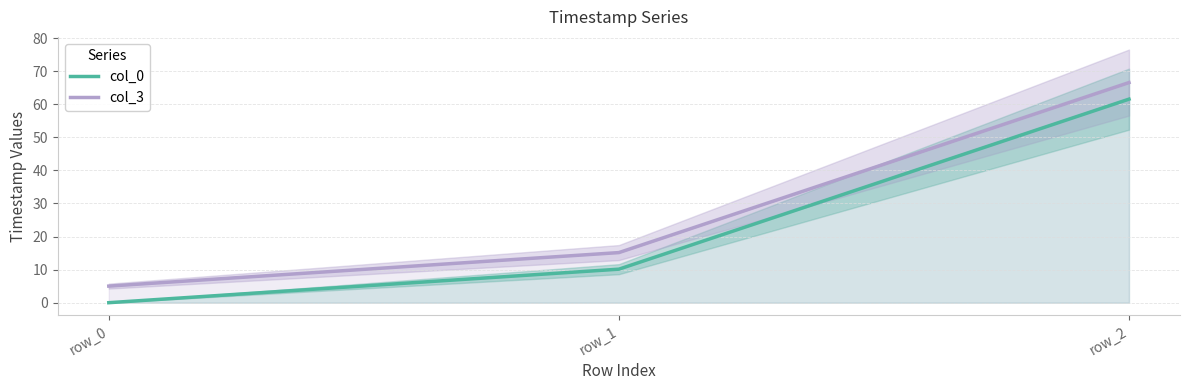

How many positive values does the col_0 series have?

2